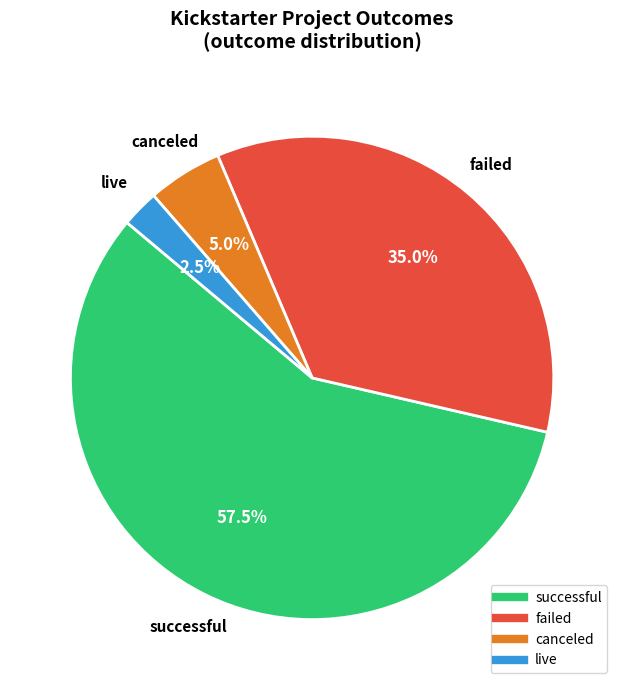

Between failed and live, which is larger?

failed